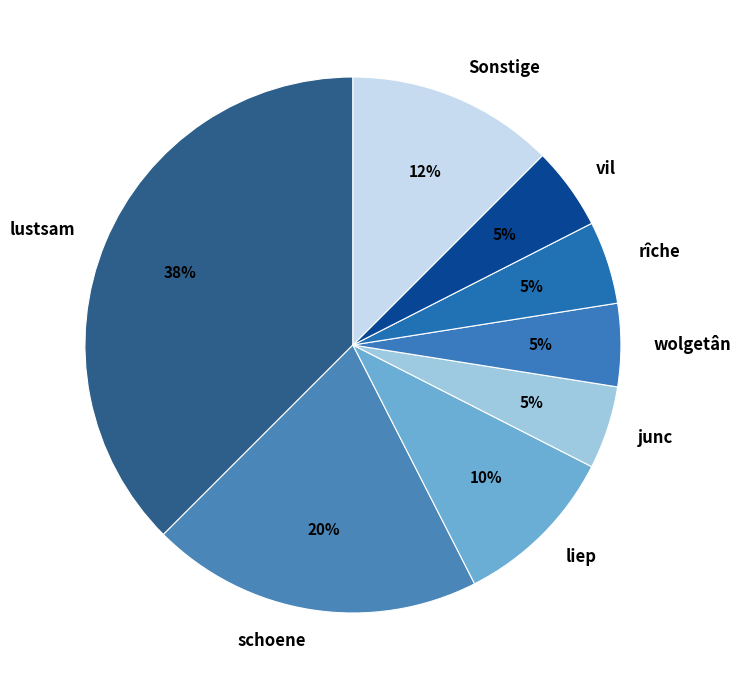

What is the largest slice in the pie chart?

lustsam